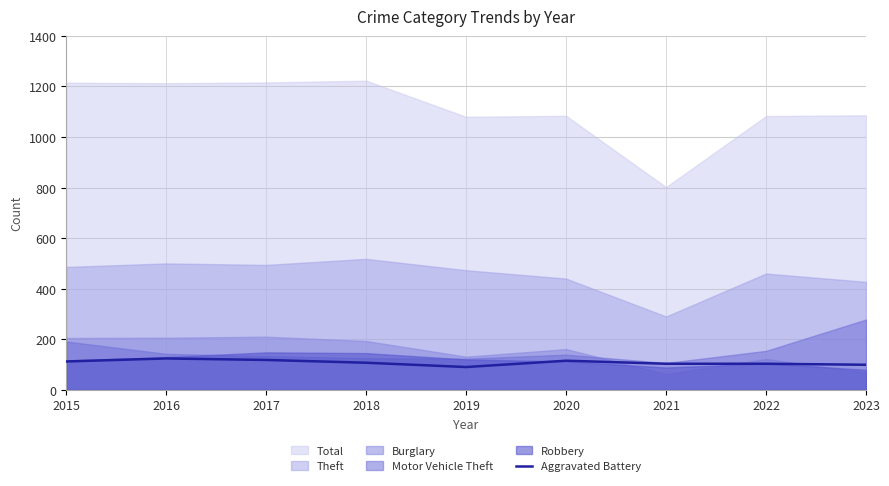

Where does the data first go above 107?

2015